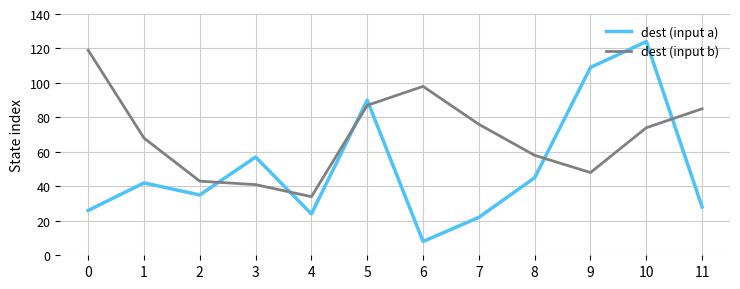

Which category has the highest value in the dest (input a) series?

10